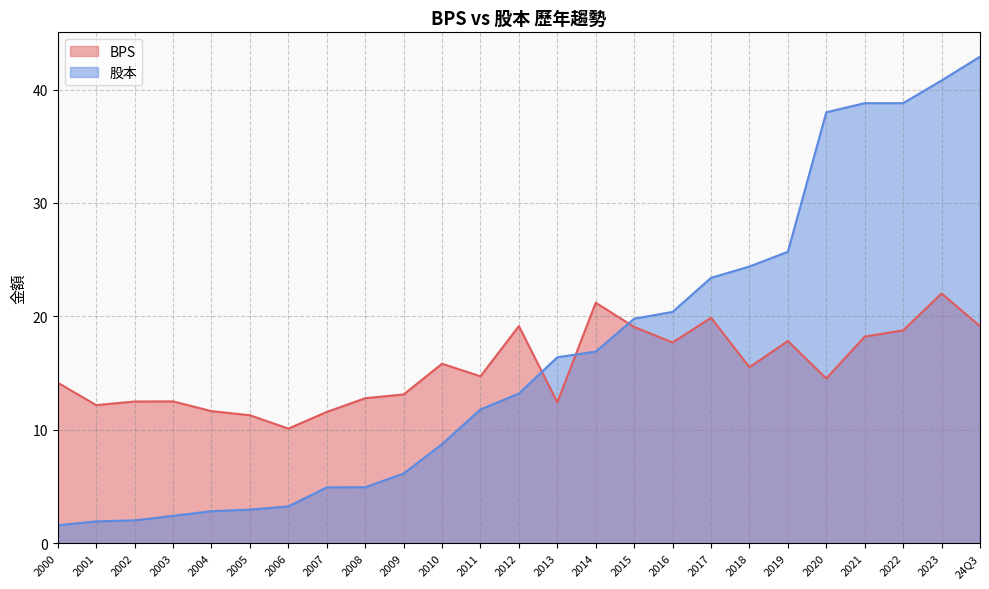

Which category has the lowest value in the 股本 series?

2000